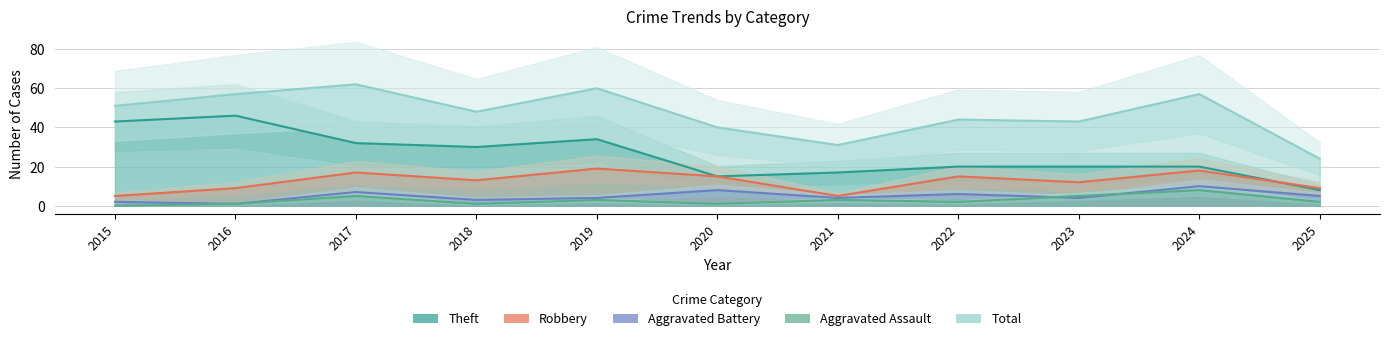

What are all the series names shown in the legend?

Theft, Robbery, Aggravated Battery, Aggravated Assault, Total